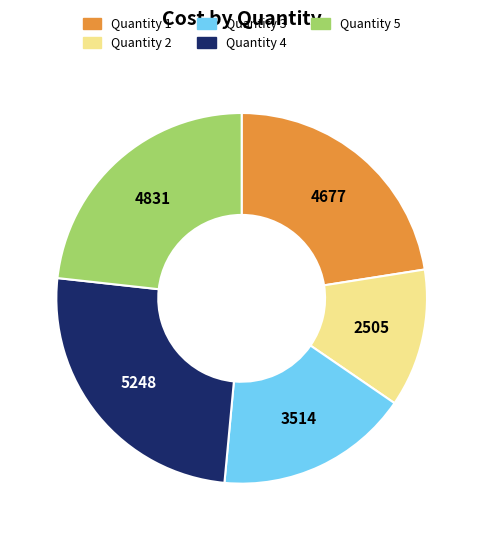

Does Quantity 2 account for over 50% of the chart?

No